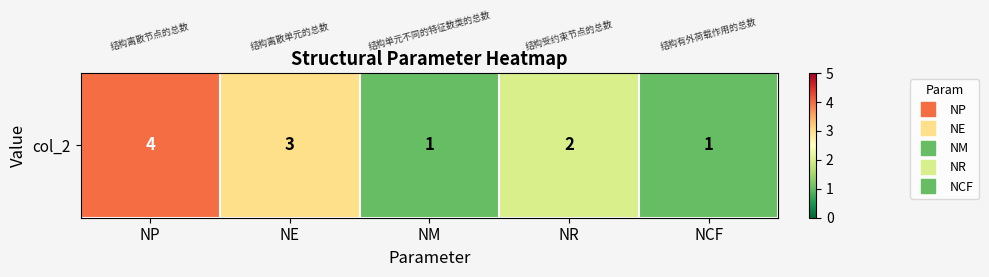

Reading left to right, transcribe all the data shown in this chart.

4	3	1	2	1